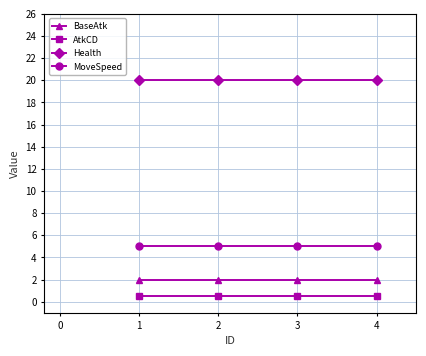

True or false: Health and AtkCD intersect in this chart.

False